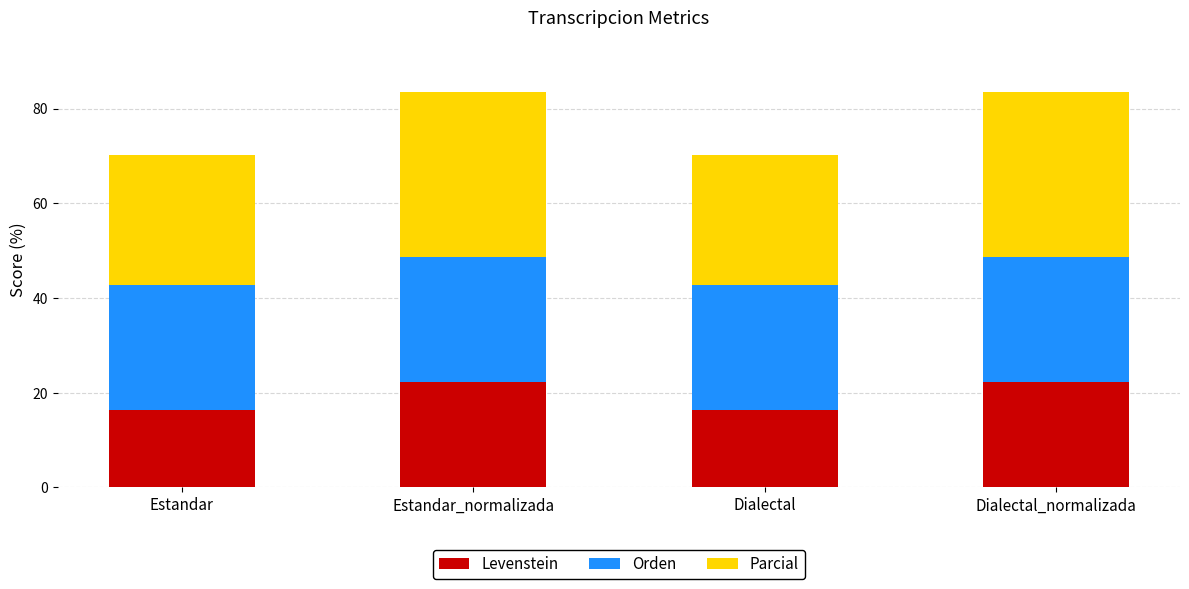

Is it true that Levenstein equals 16.3 at Dialectal?

True